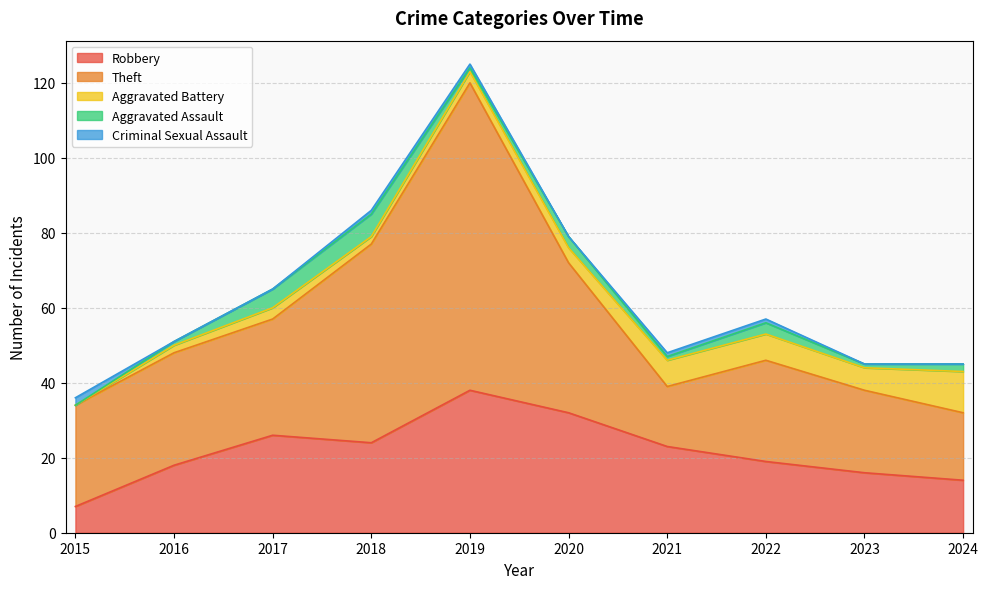

True or false: Aggravated Assault and Criminal Sexual Assault intersect in this chart.

True